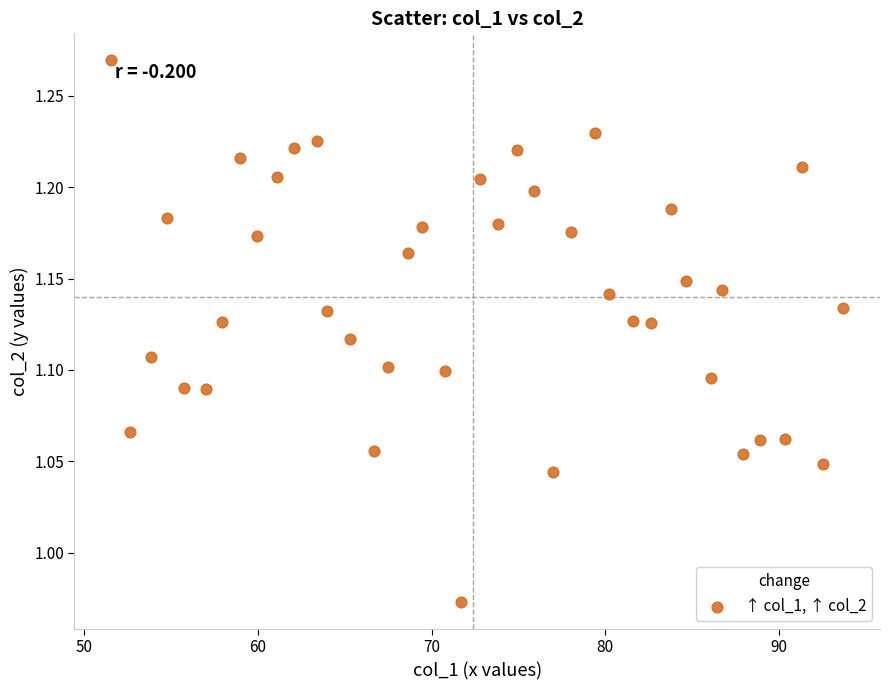

What is the range of Y values (max minus min)?

0.3